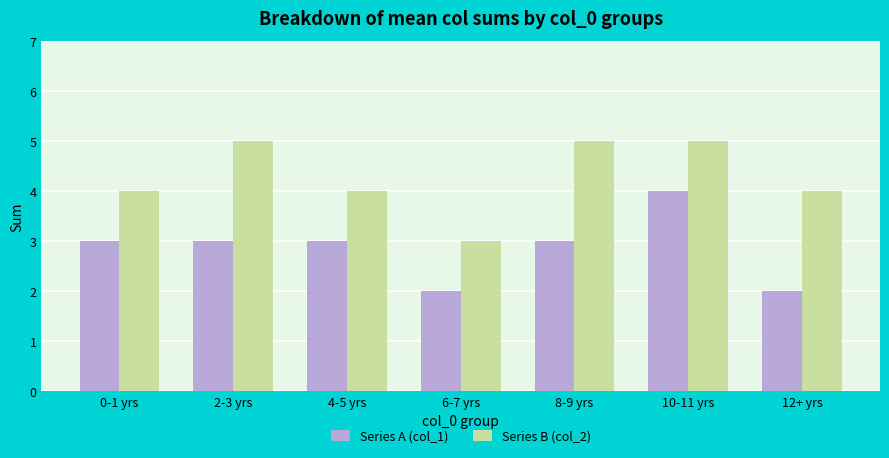

Which series changed the most between 0-1 yrs and 12+ yrs?

Series A (col_1)